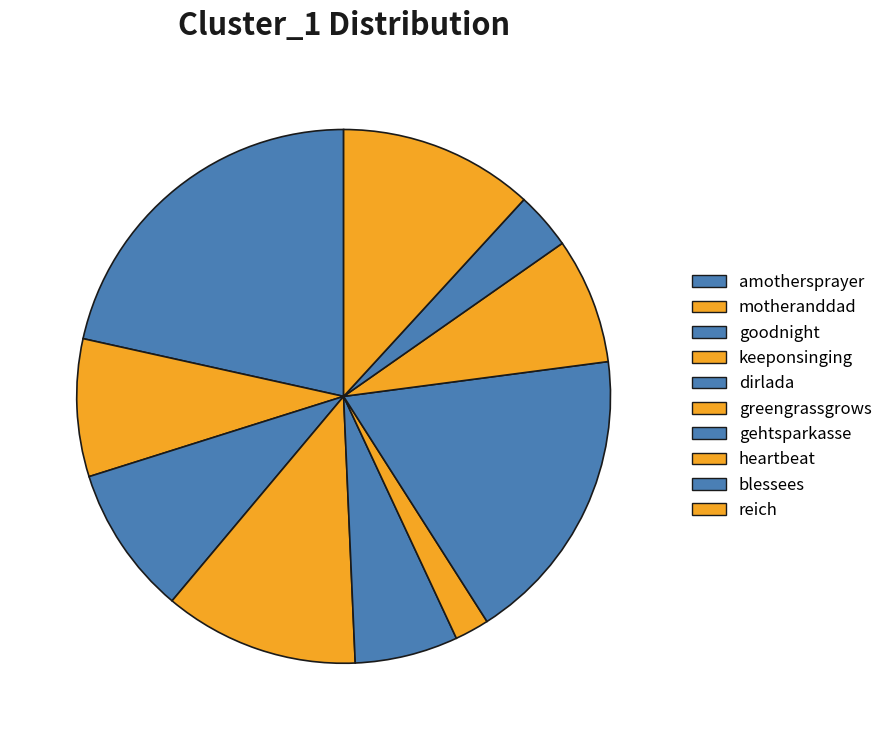

Does gehtsparkasse represent more than half of the total?

No